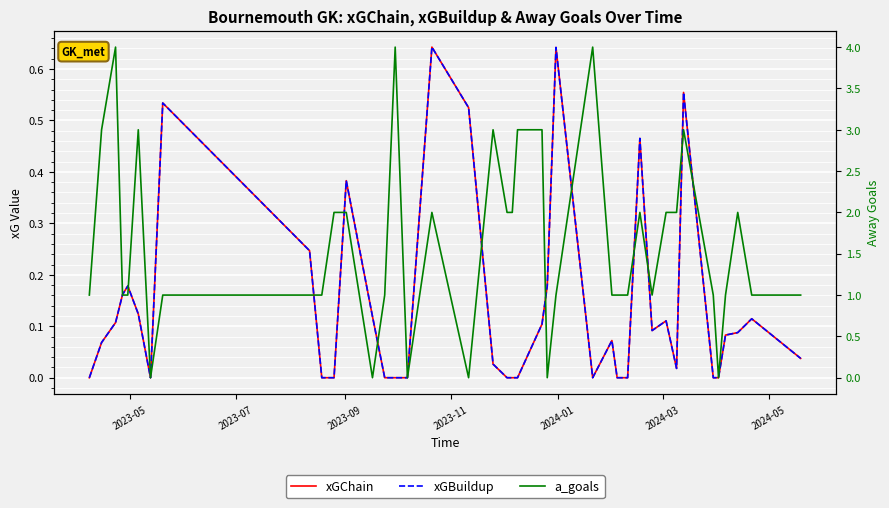

At how many categories does at least one series exceed 3?

3